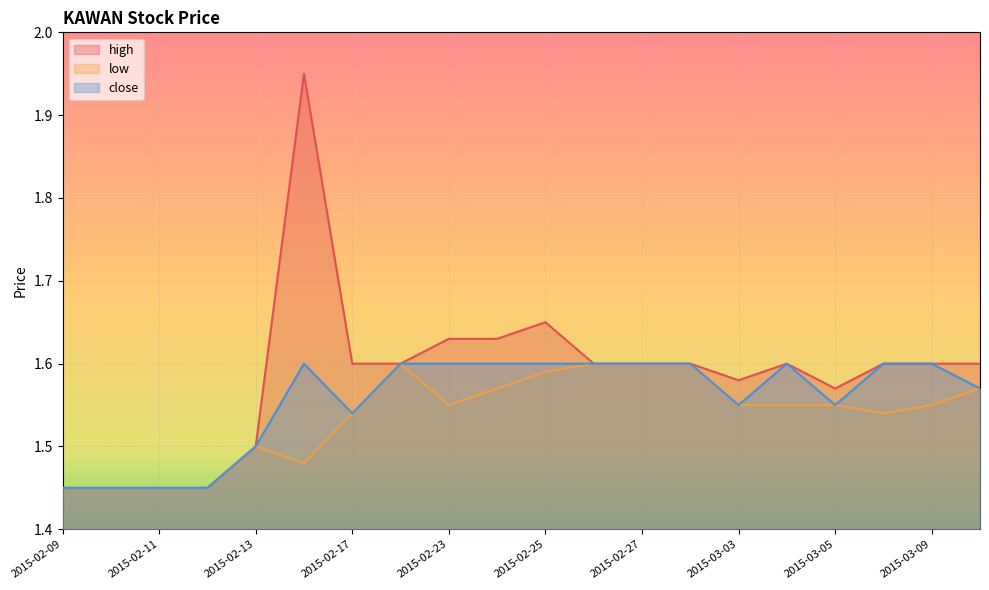

How many categories are shown in the chart?

20